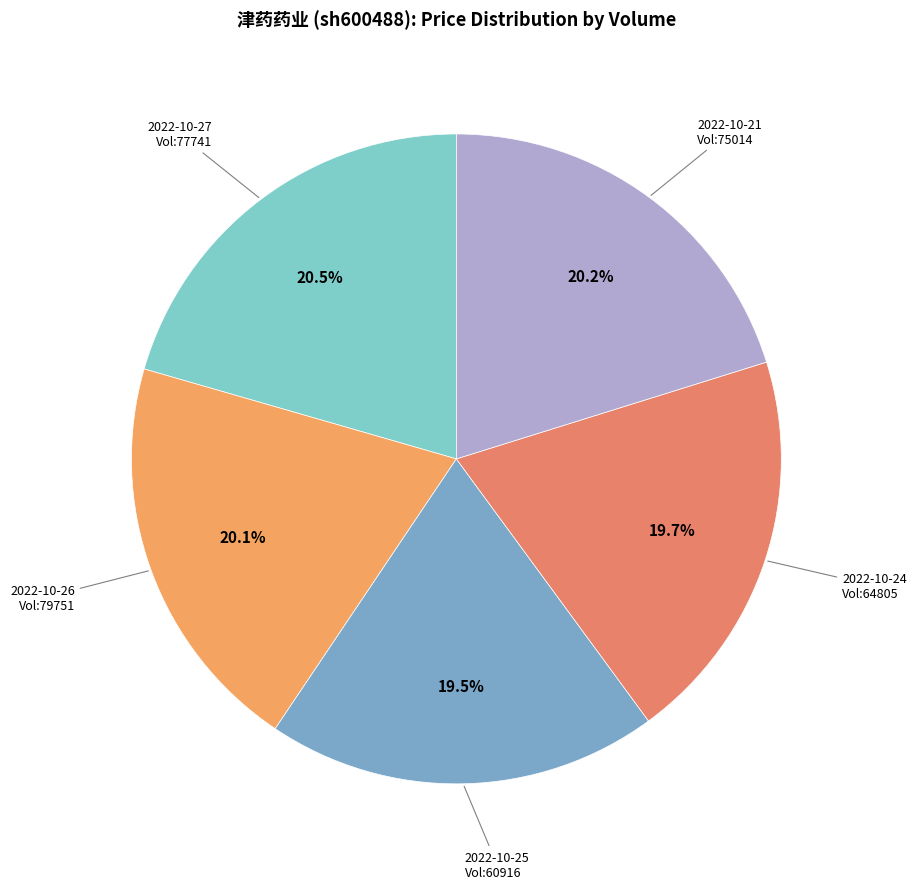

How many slices are in this pie chart?

5